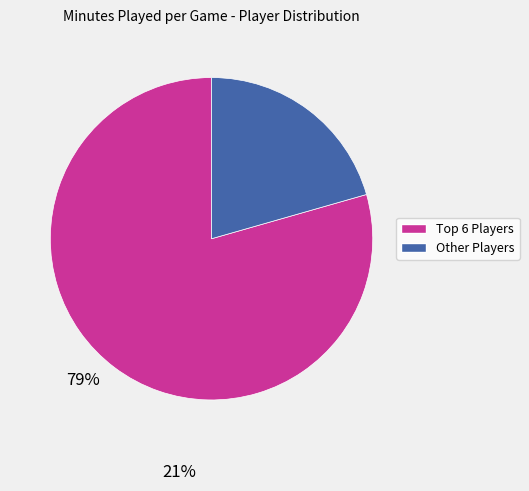

Is there any slice that represents more than half of the pie?

Yes